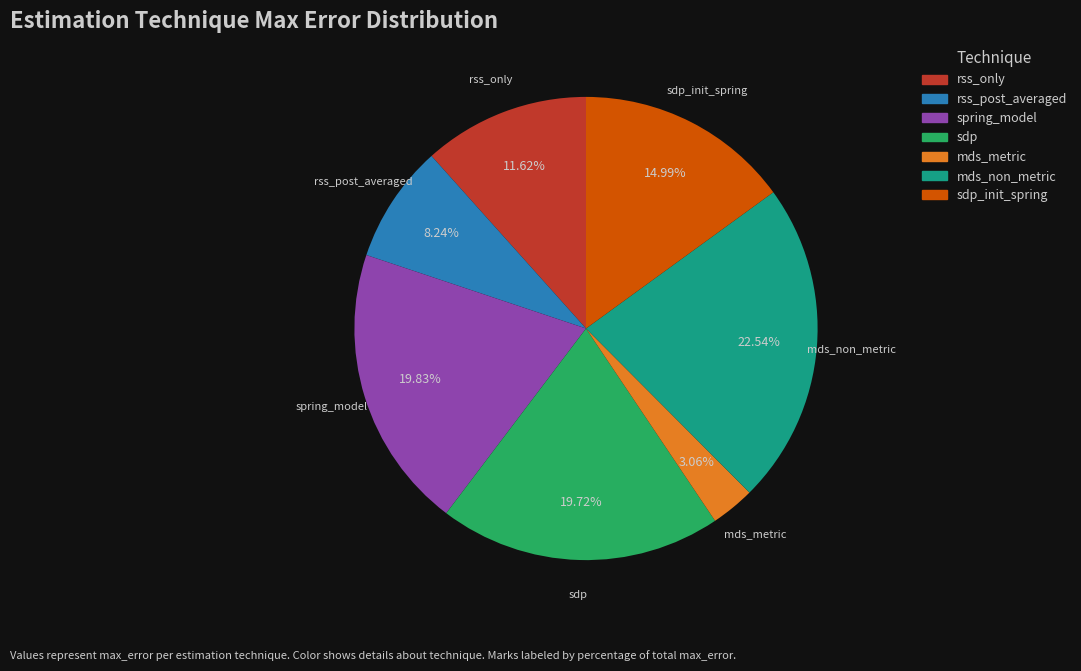

How many segments does this pie chart have?

7